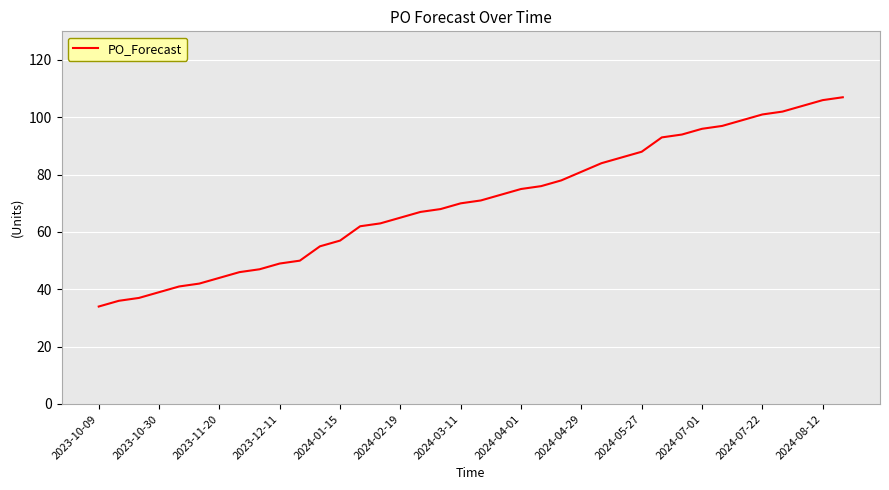

What is the sum of all values?

2683